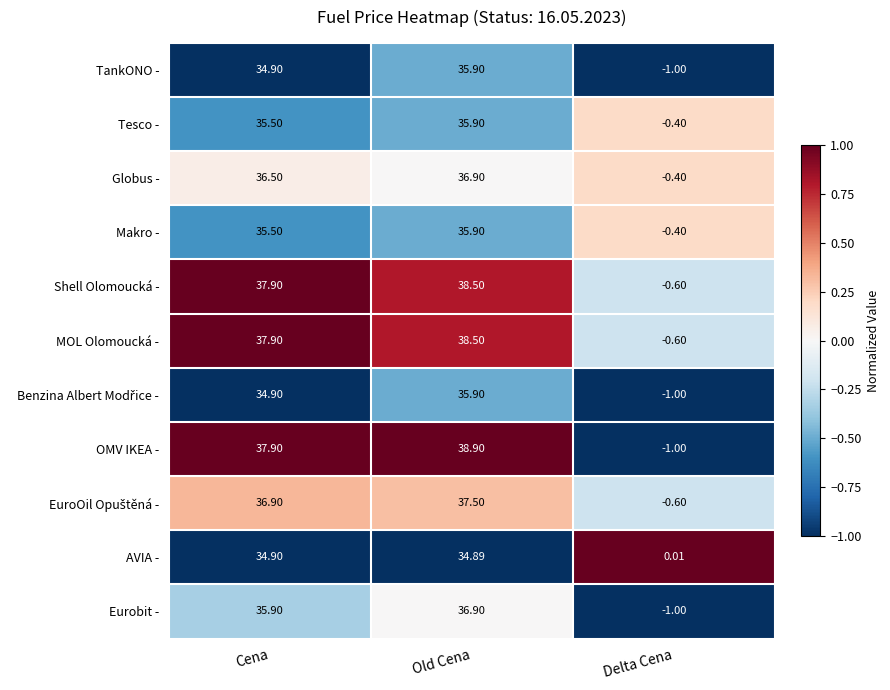

Which series has the largest range (max minus min)?

OMV IKEA -